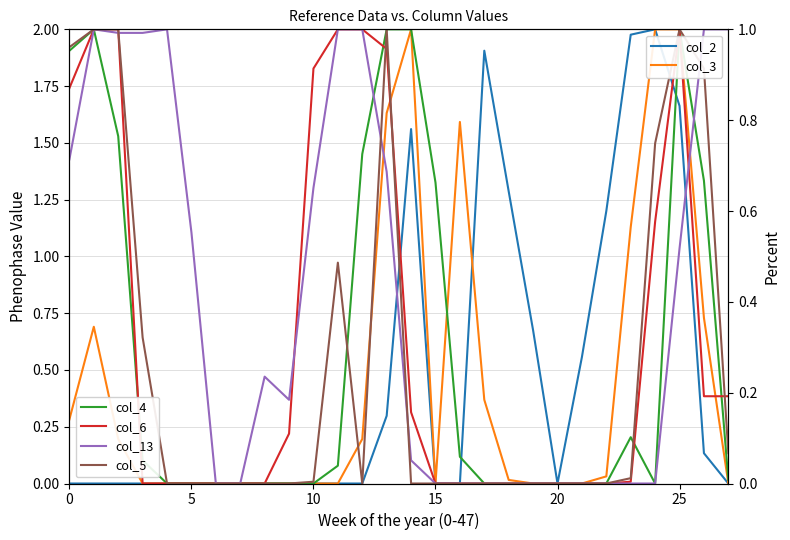

At which category is the sum across all series the highest?

25